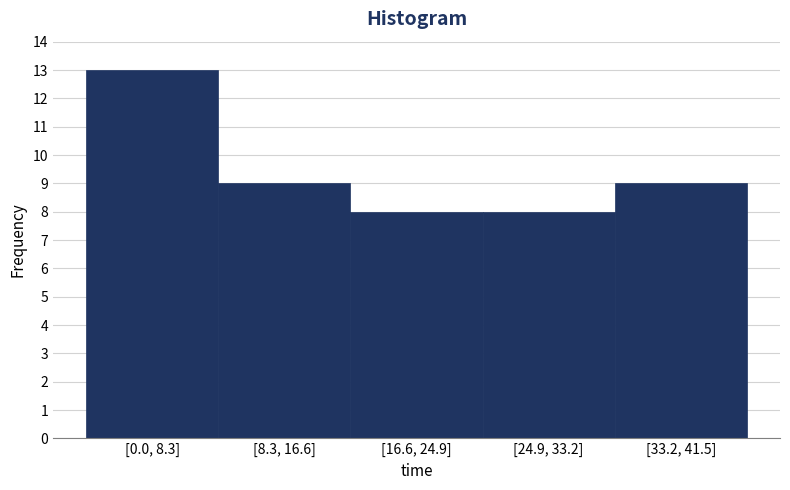

Reading left to right, what are all the values shown in this chart?

13	9	8	8	9